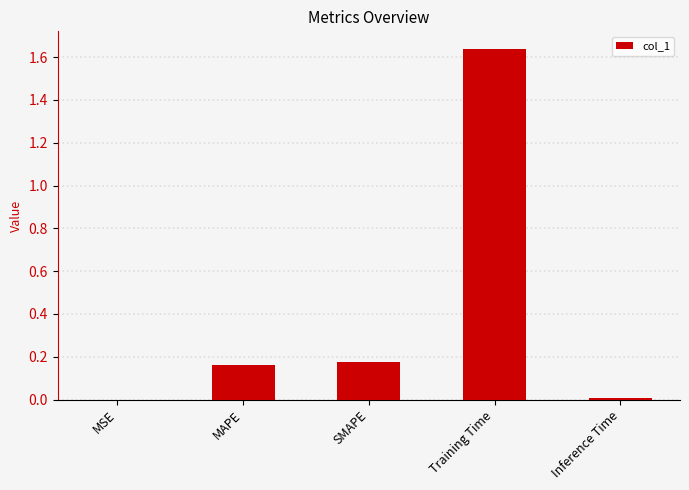

At which category does the chart reach its peak across all series?

Training Time